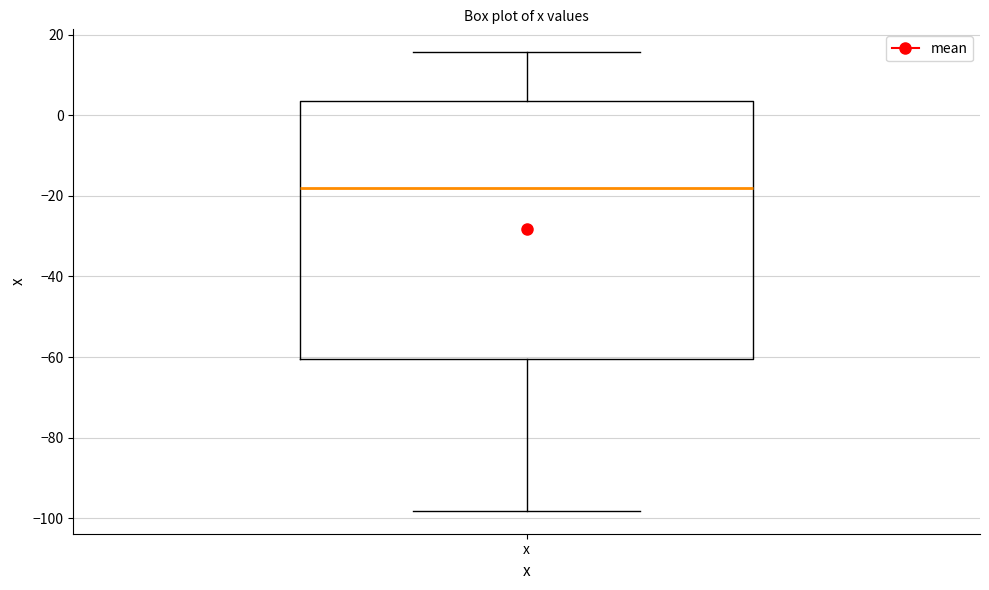

Read this box plot against the y-axis: the position of the median line, the range covered by the box, and the ends of both whiskers. The values are not printed on the chart, so give them approximately, as read against the axis.

median -18, box -60 to 4, whiskers -98 to 16